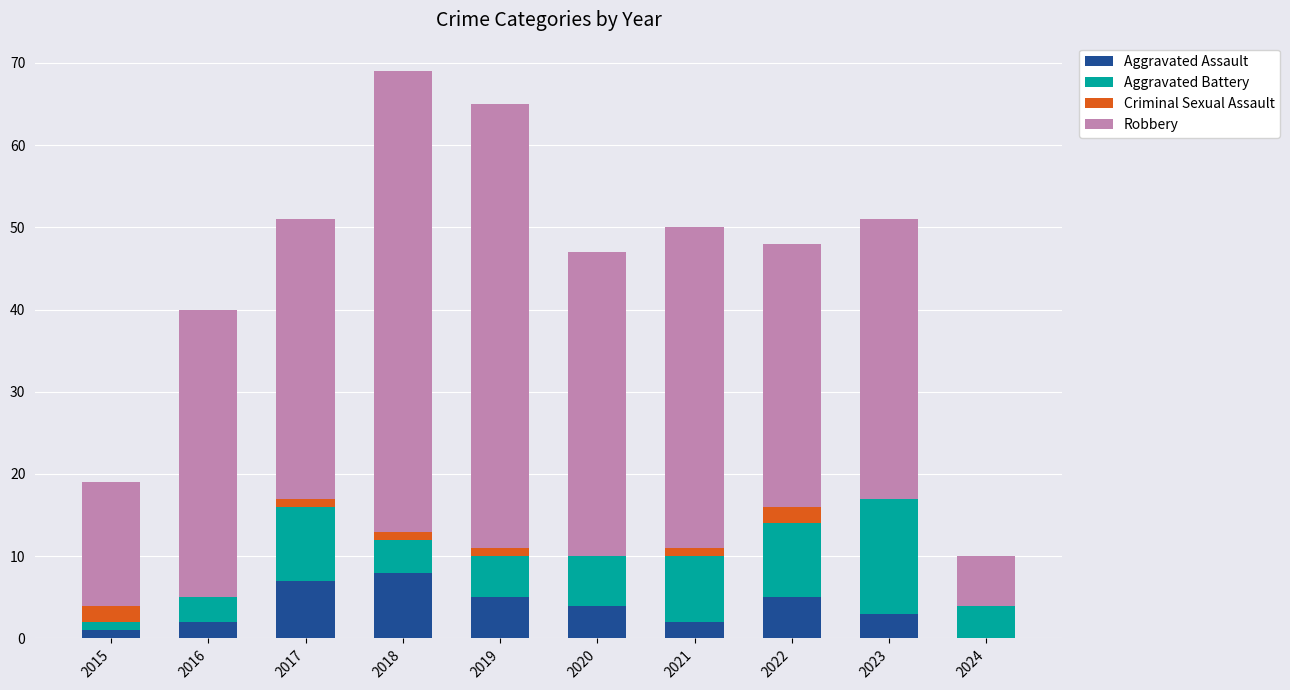

The Aggravated Assault series shows 1 at 2015. True or false?

True